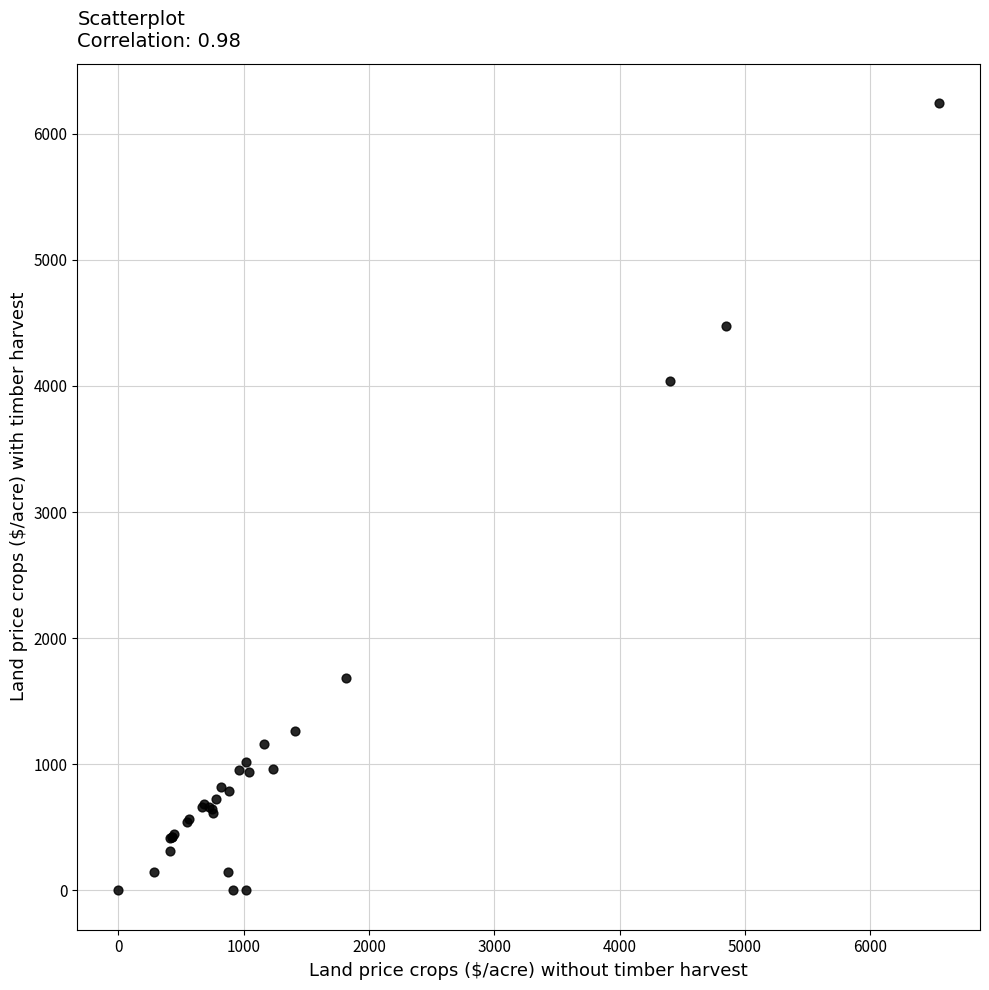

What Y value in the scatter plot is closest to 3121?

4042.9